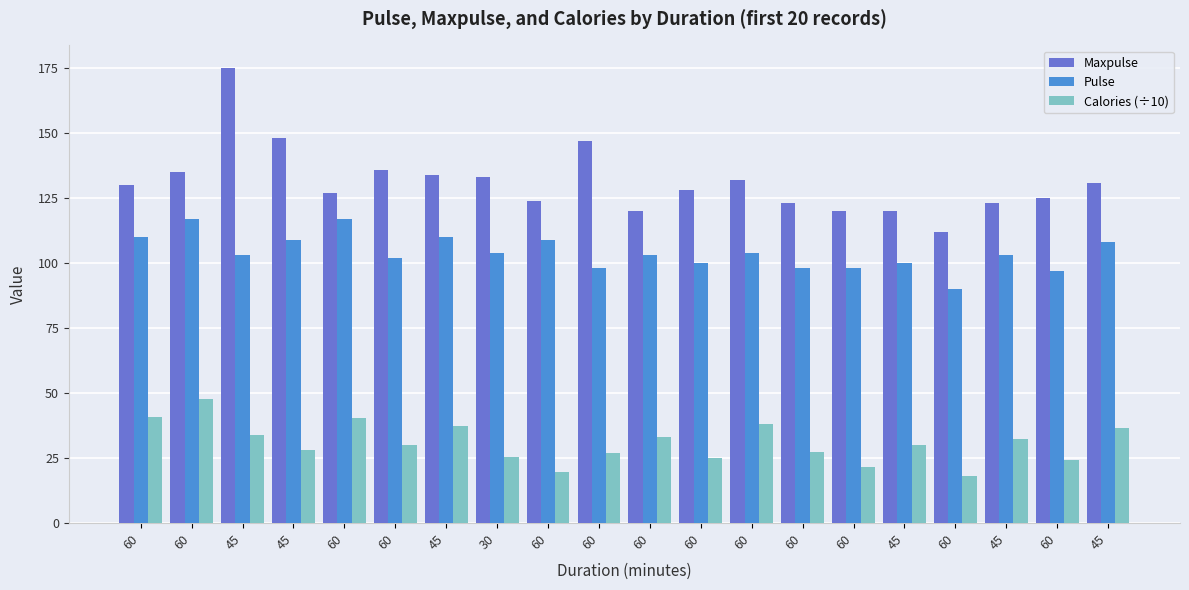

The Calories (÷10) series shows 47.9 at 60. True or false?

True